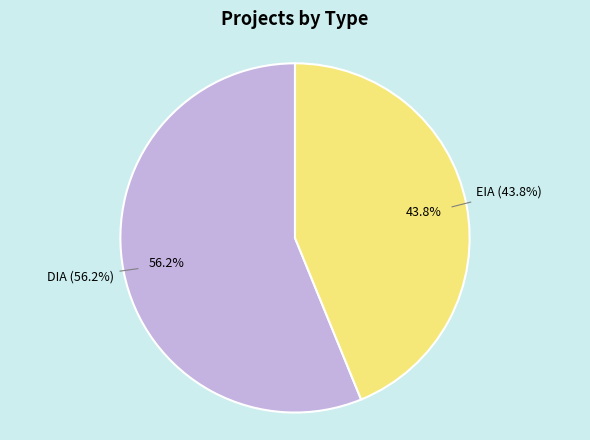

To the nearest percent, what is the difference between the EIA and DIA slice percentages?

12%